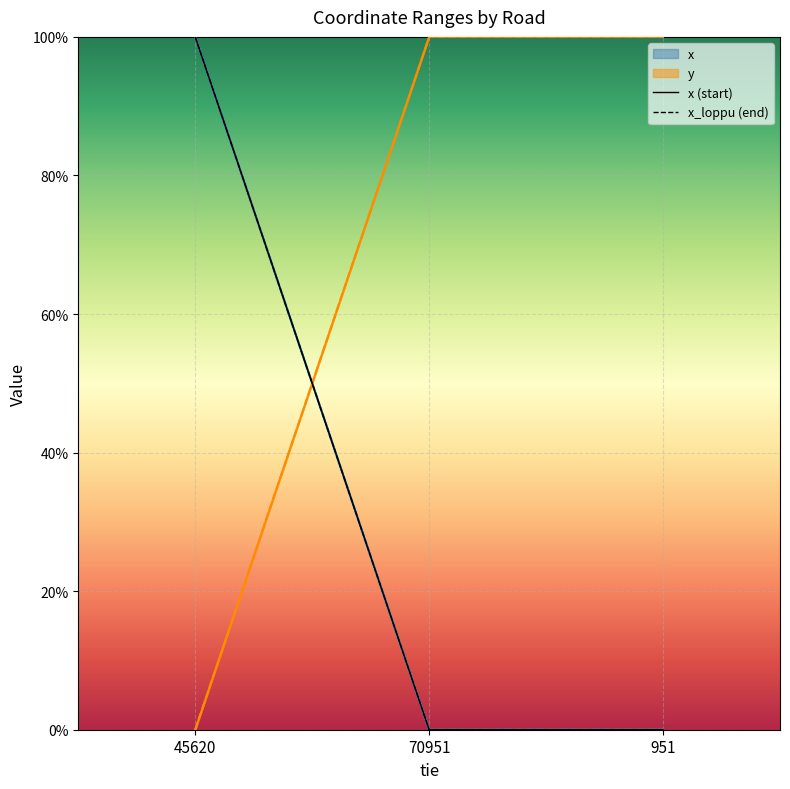

Which has a higher value, 70951 or 45620?

45620